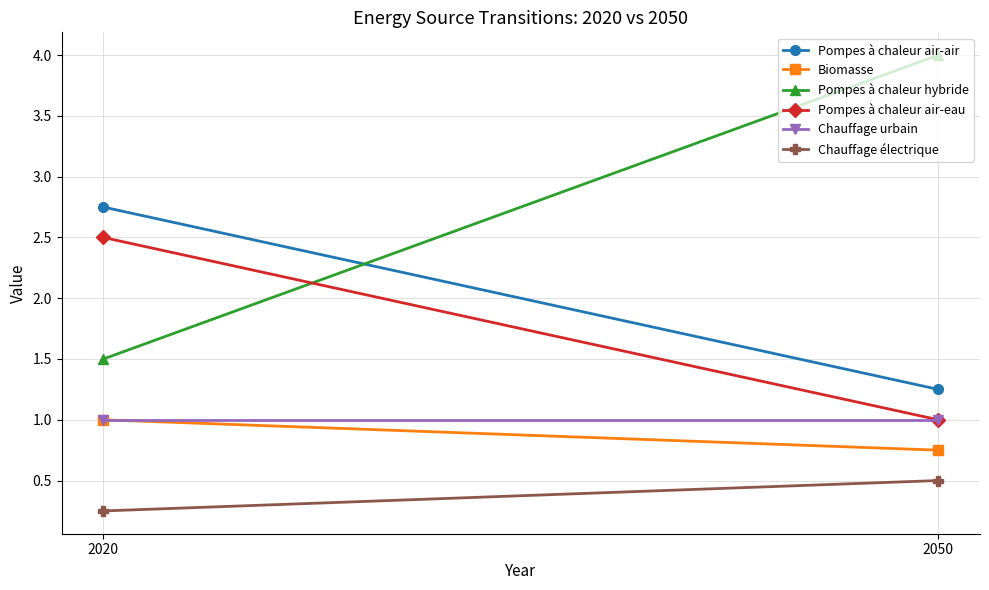

Reading left to right, transcribe all the data shown in this chart.

Pompes à chaleur air-air: 2.8	1.2
Biomasse: 1.0	0.8
Pompes à chaleur hybride: 1.5	4.0
Pompes à chaleur air-eau: 2.5	1.0
Chauffage urbain: 1.0	1.0
Chauffage électrique: 0.2	0.5